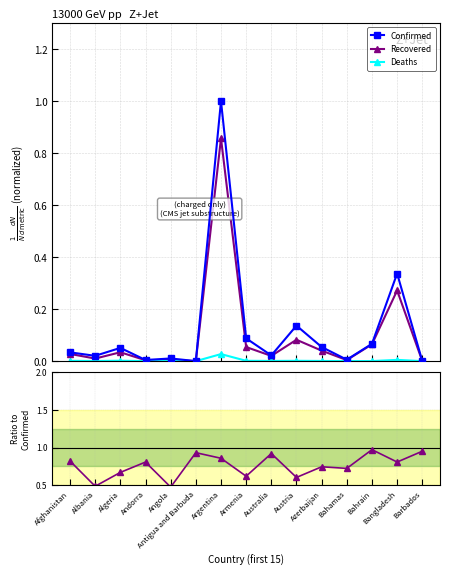

Is the value of Deaths at Bahrain greater than the value of Recovered at Afghanistan?

No